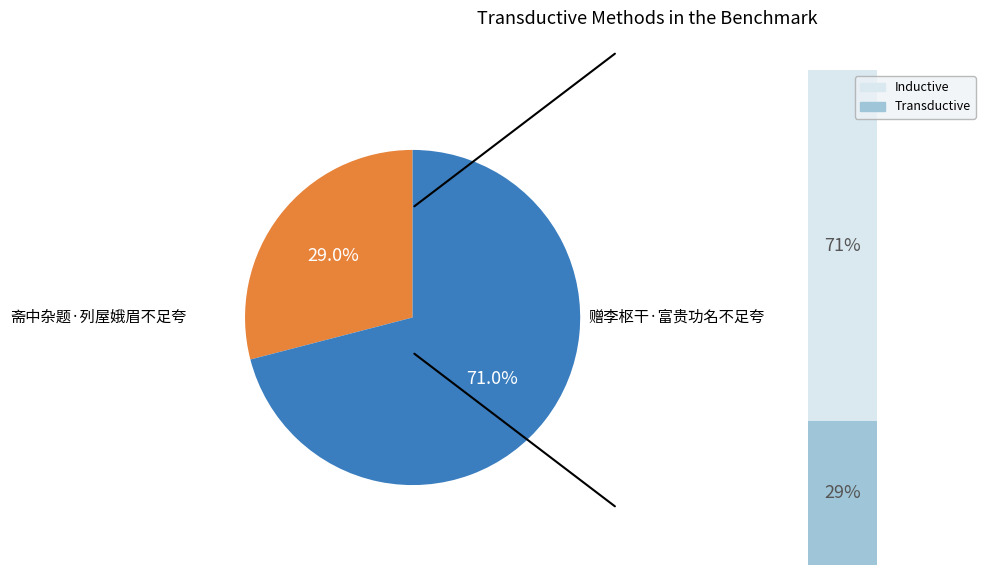

To the nearest percent, what is the difference between the 赠李枢干·富贵功名不足夸 and 斋中杂题·列屋娥眉不足夸 slice percentages?

42%